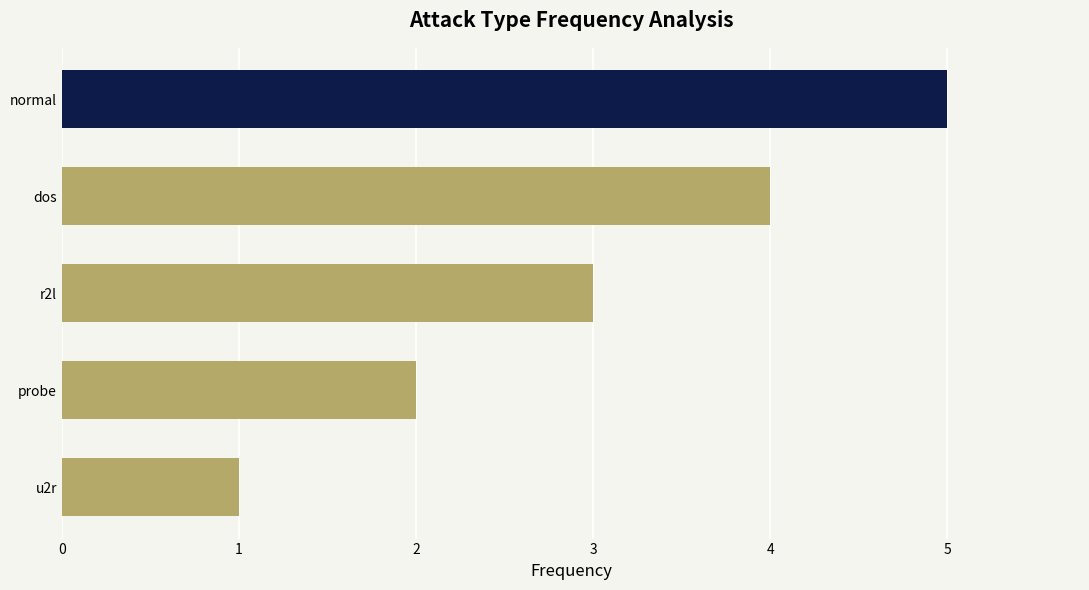

Rank the categories by value from highest to lowest.

normal, dos, r2l, probe, u2r